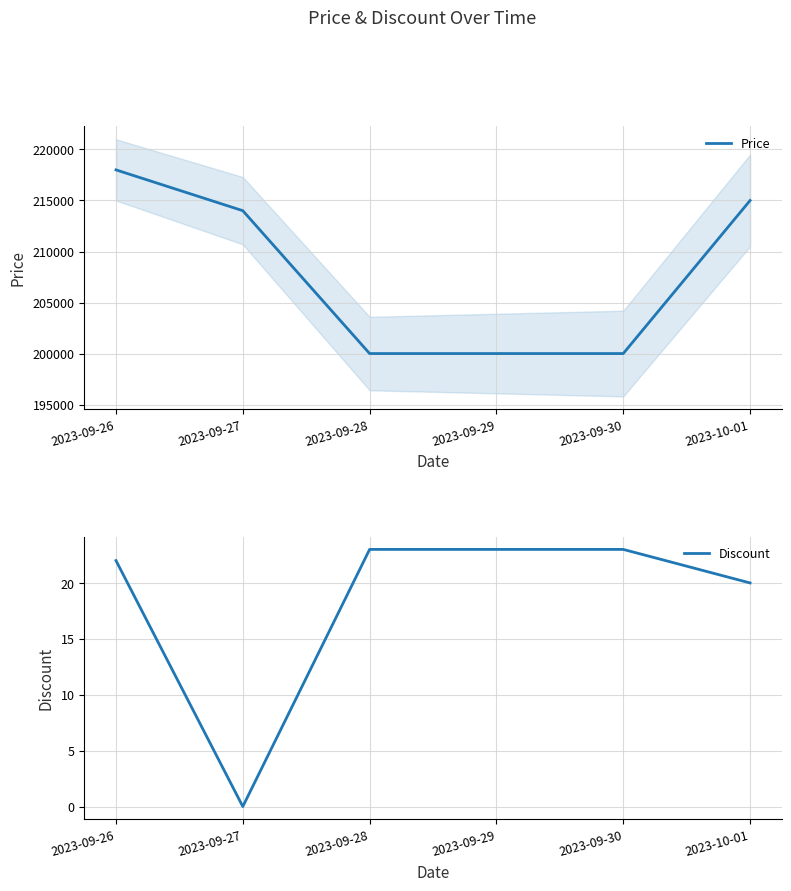

What is the value of the Price point at the 6th from the left?

215000